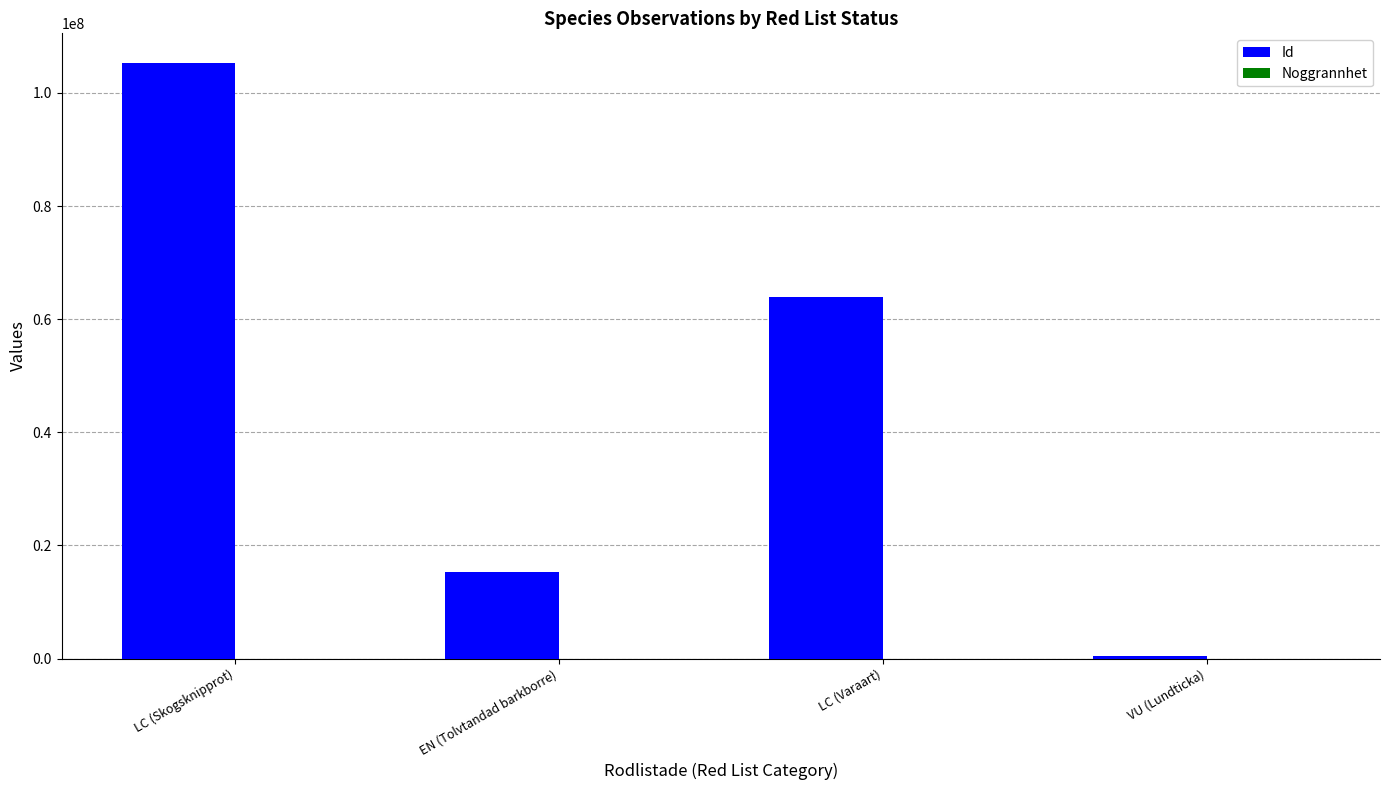

At which category is the sum across all series the highest?

LC (Skogsknipprot)